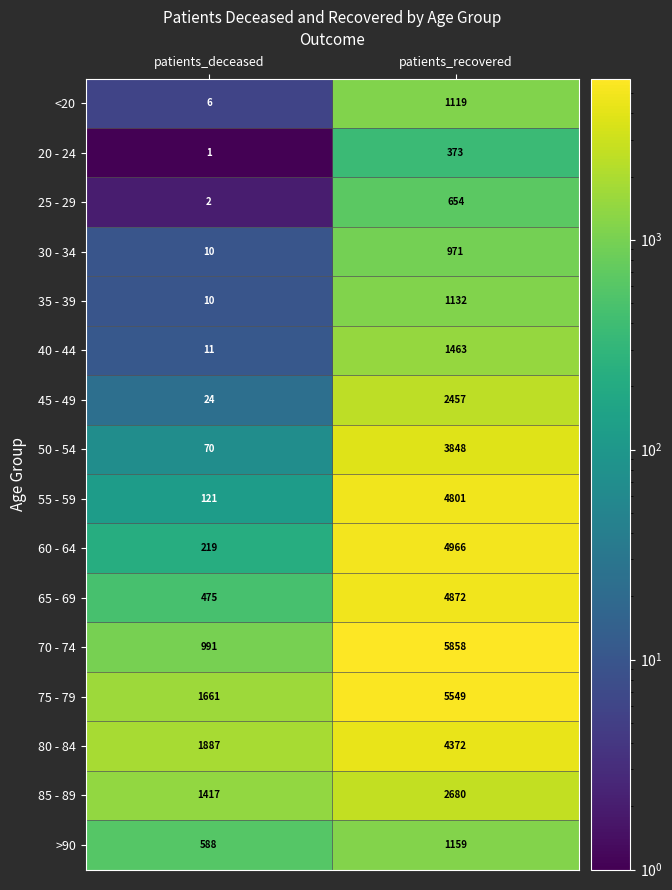

What is the smallest value displayed?

1